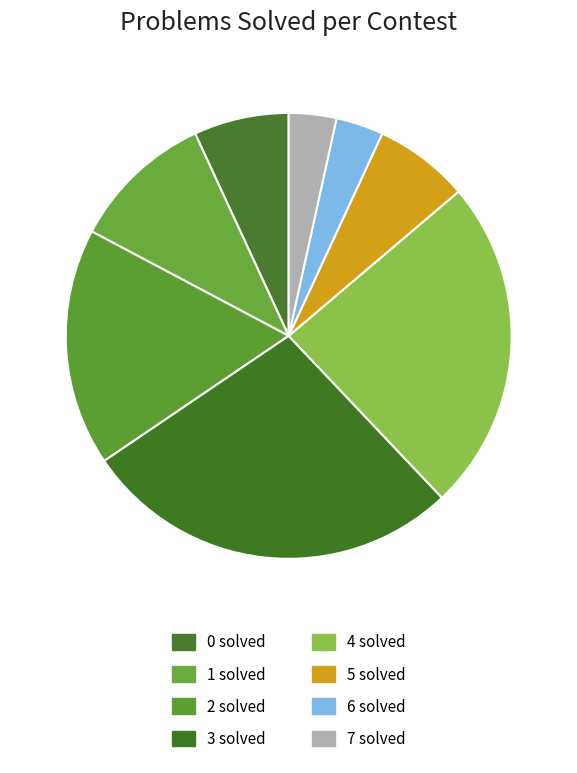

Does 4 solved represent more than half of the total?

No